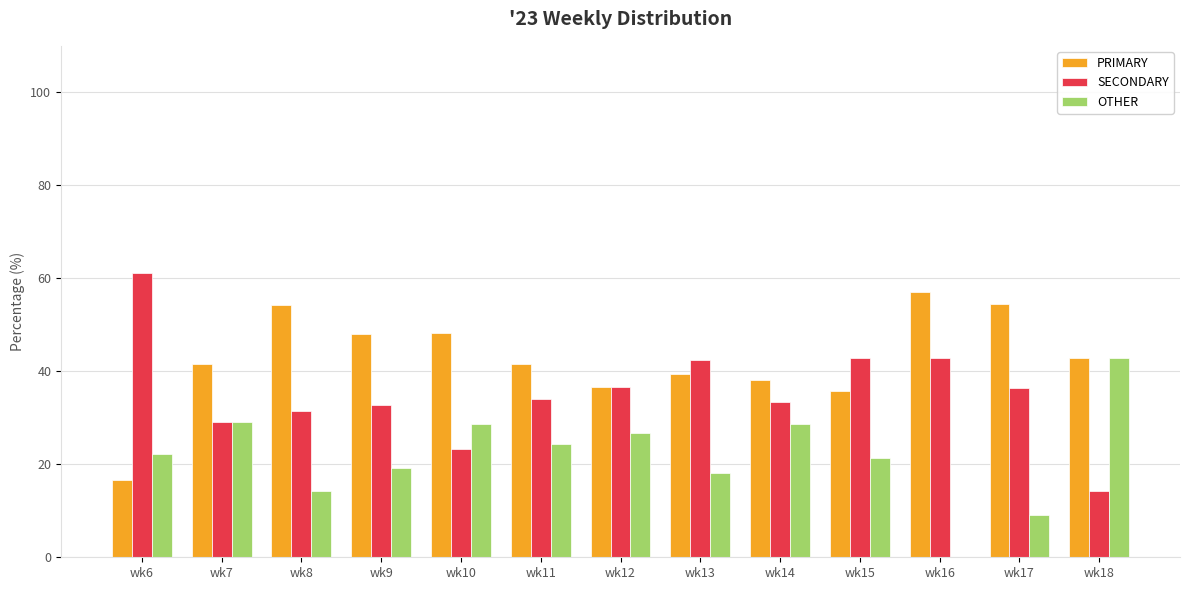

Which label corresponds to the largest value in the chart?

wk6